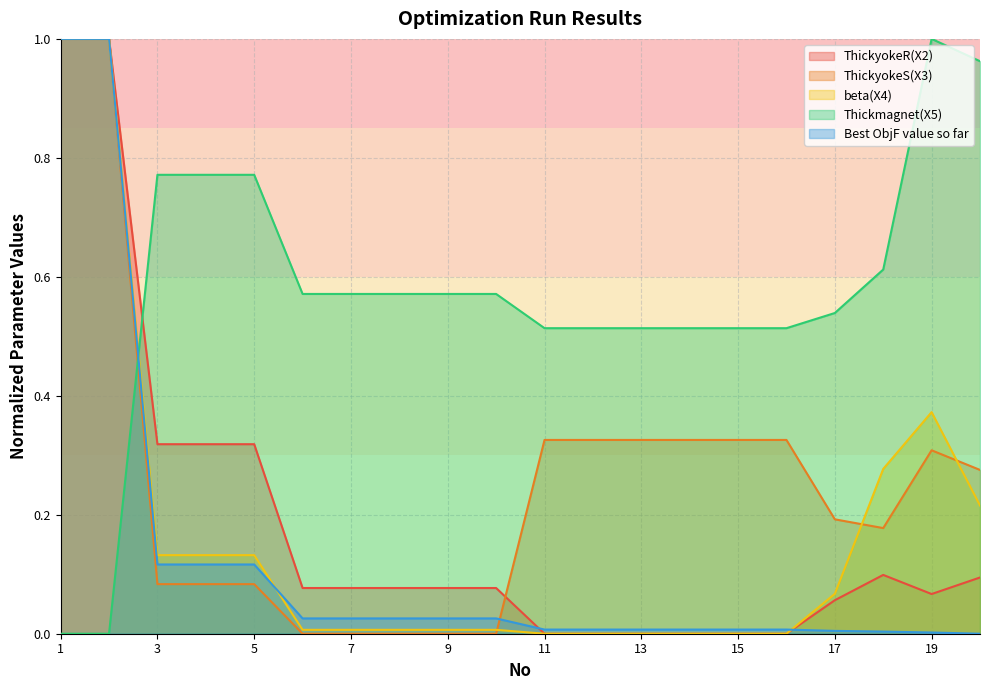

The Thickmagnet(X5) series shows 0.5 at 12. True or false?

True